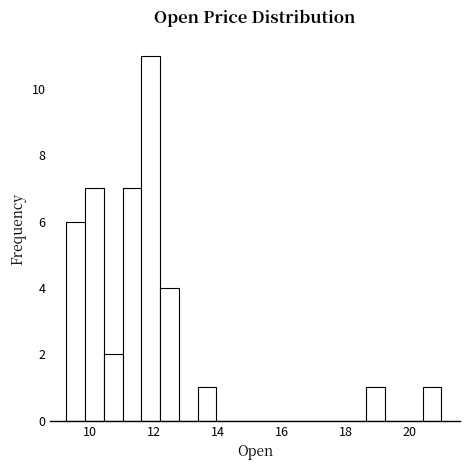

Around what value on the x-axis is the tallest bar? Give the approximate position of its centre, as read against the axis.

12.0